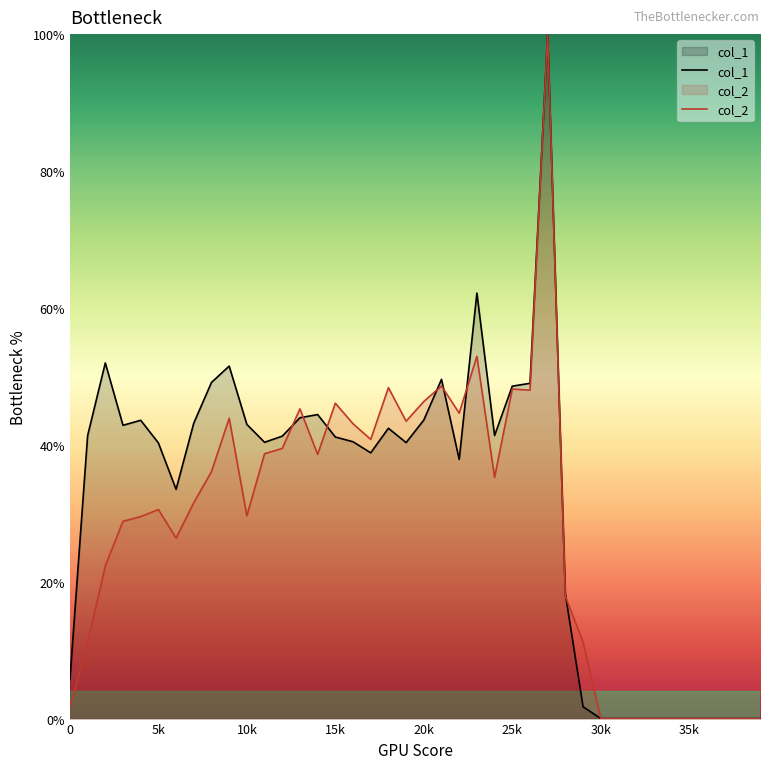

What is the total value across all series at 23?

1.2